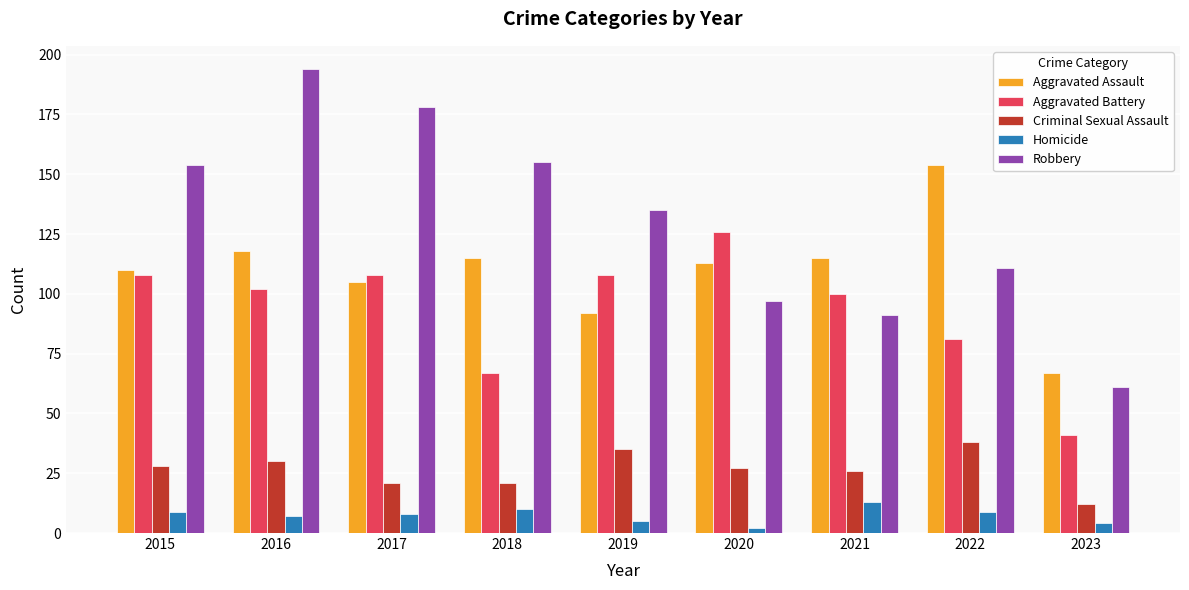

Reading right to left, transcribe all the data shown in this chart.

Aggravated Assault: 2023=67	2022=154	2021=115	2020=113	2019=92	2018=115	2017=105	2016=118	2015=110
Aggravated Battery: 2023=41	2022=81	2021=100	2020=126	2019=108	2018=67	2017=108	2016=102	2015=108
Criminal Sexual Assault: 2023=12	2022=38	2021=26	2020=27	2019=35	2018=21	2017=21	2016=30	2015=28
Homicide: 2023=4	2022=9	2021=13	2020=2	2019=5	2018=10	2017=8	2016=7	2015=9
Robbery: 2023=61	2022=111	2021=91	2020=97	2019=135	2018=155	2017=178	2016=194	2015=154